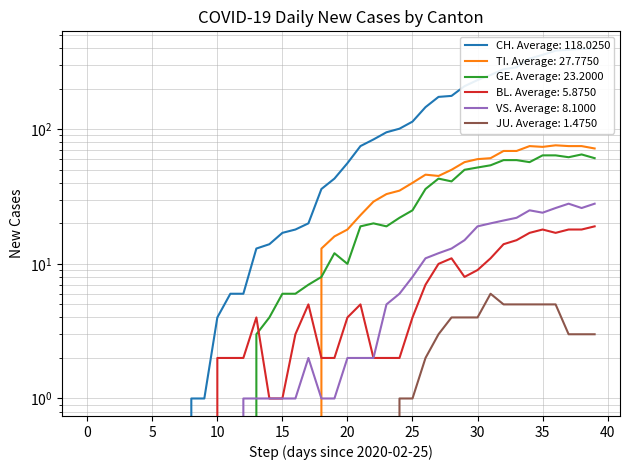

What are all the series names shown in the legend?

CH, TI, GE, BL, VS, JU